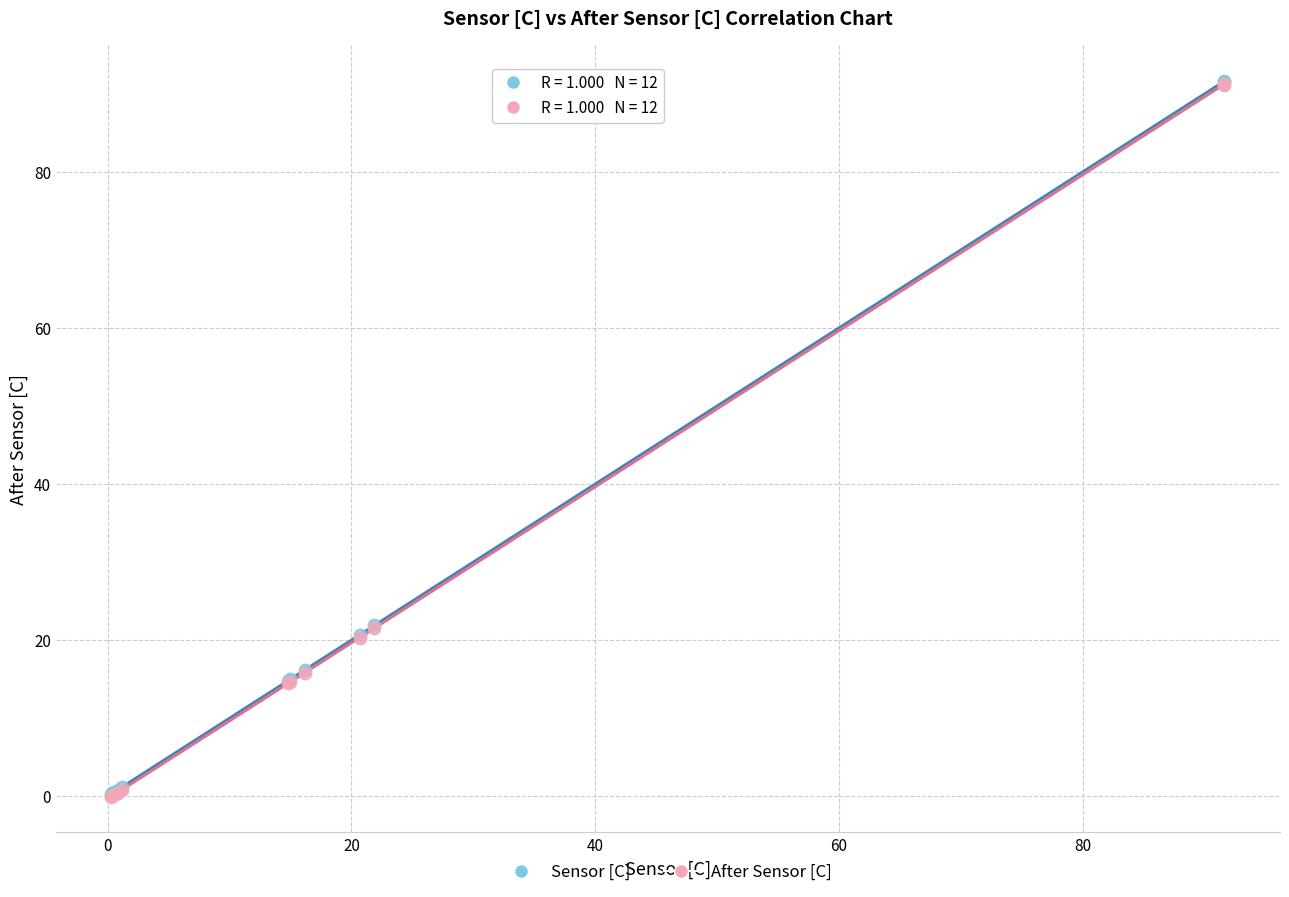

What are all the series names shown in the legend?

Sensor [C], After Sensor [C]